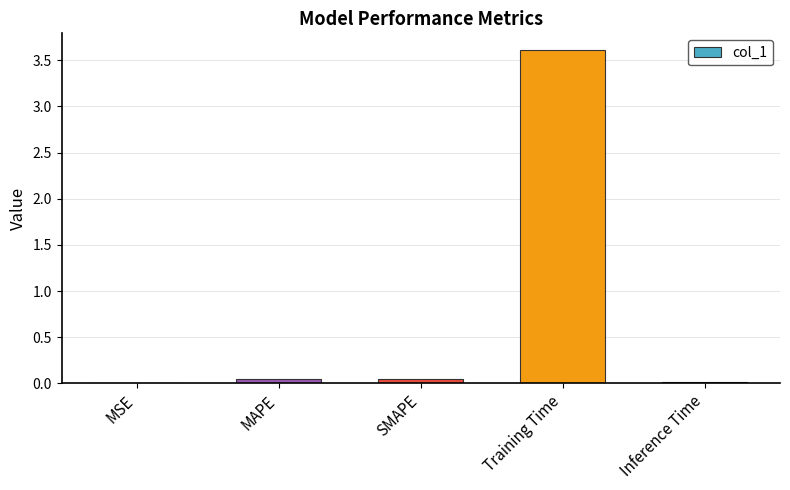

What is the average value?

0.7